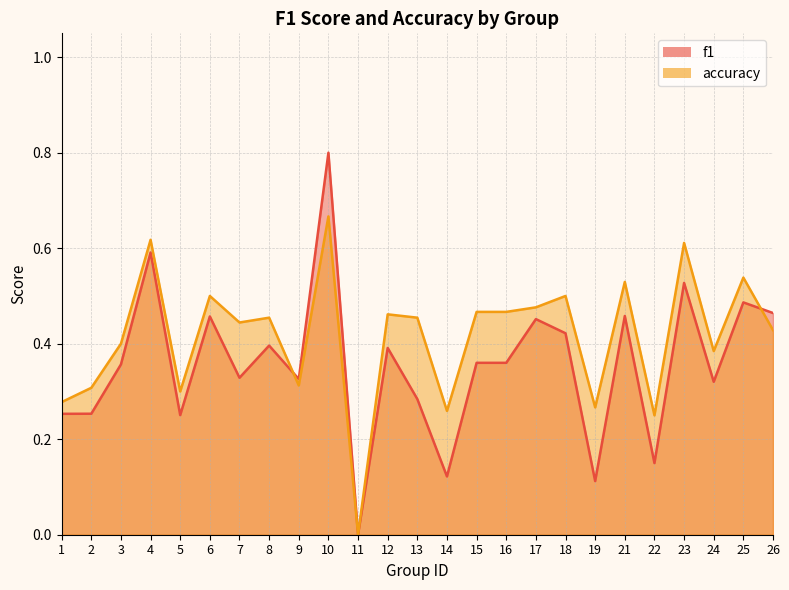

Between 3 and 10, which is larger?

10